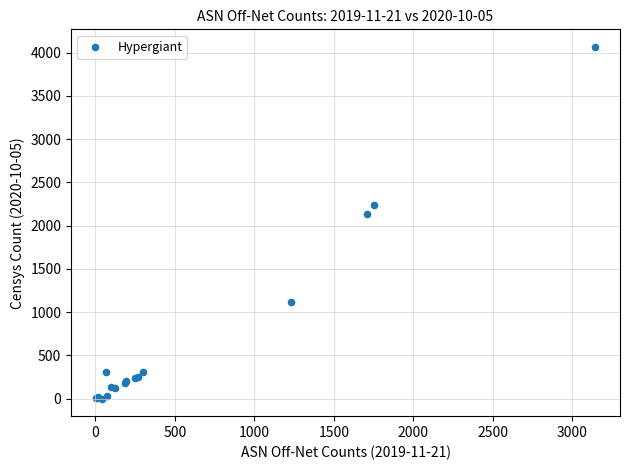

What Y value in the scatter plot is closest to 2033?

2135